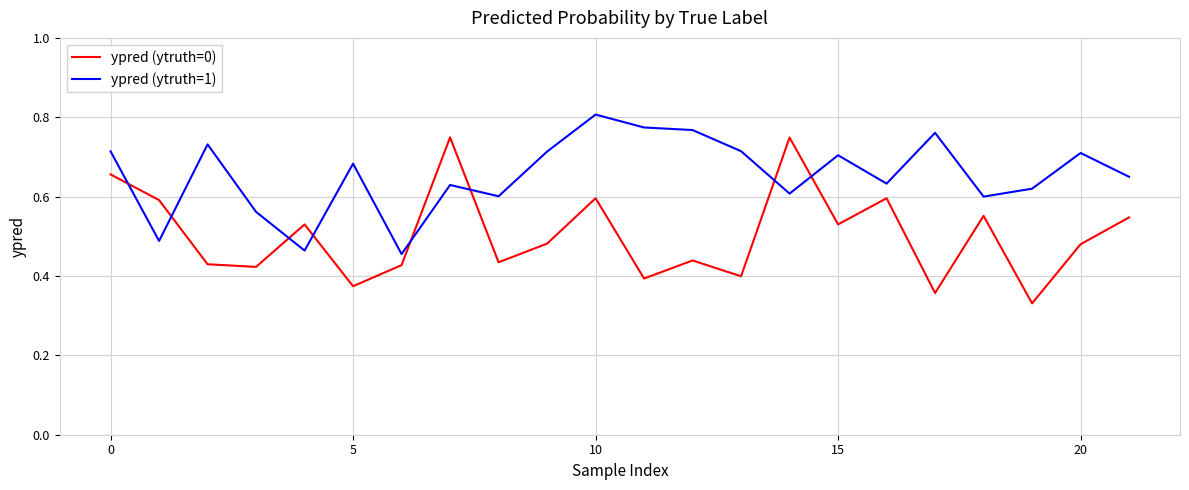

Which series has the largest total across all categories?

ypred (ytruth=1)